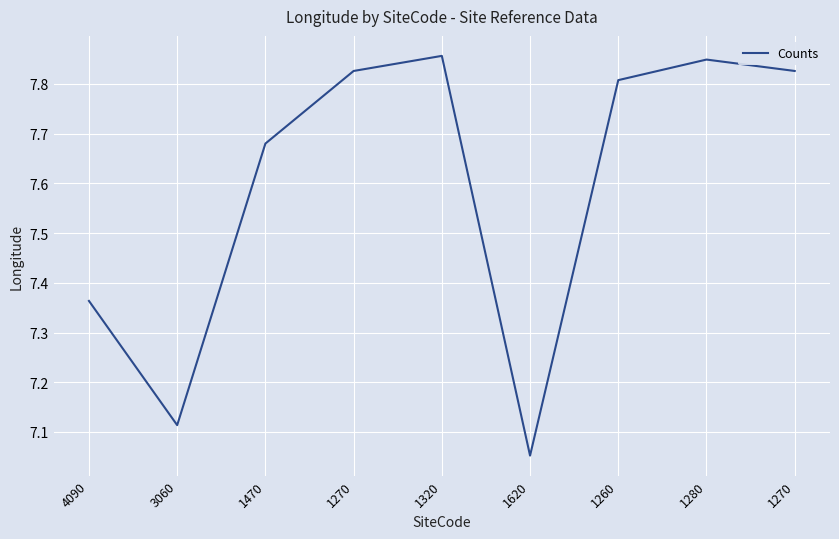

Reading left to right, what are all the values shown in this chart?

4090=7.4	3060=7.1	1470=7.7	1270=7.8	1320=7.9	1620=7.1	1260=7.8	1280=7.8	1270=7.8